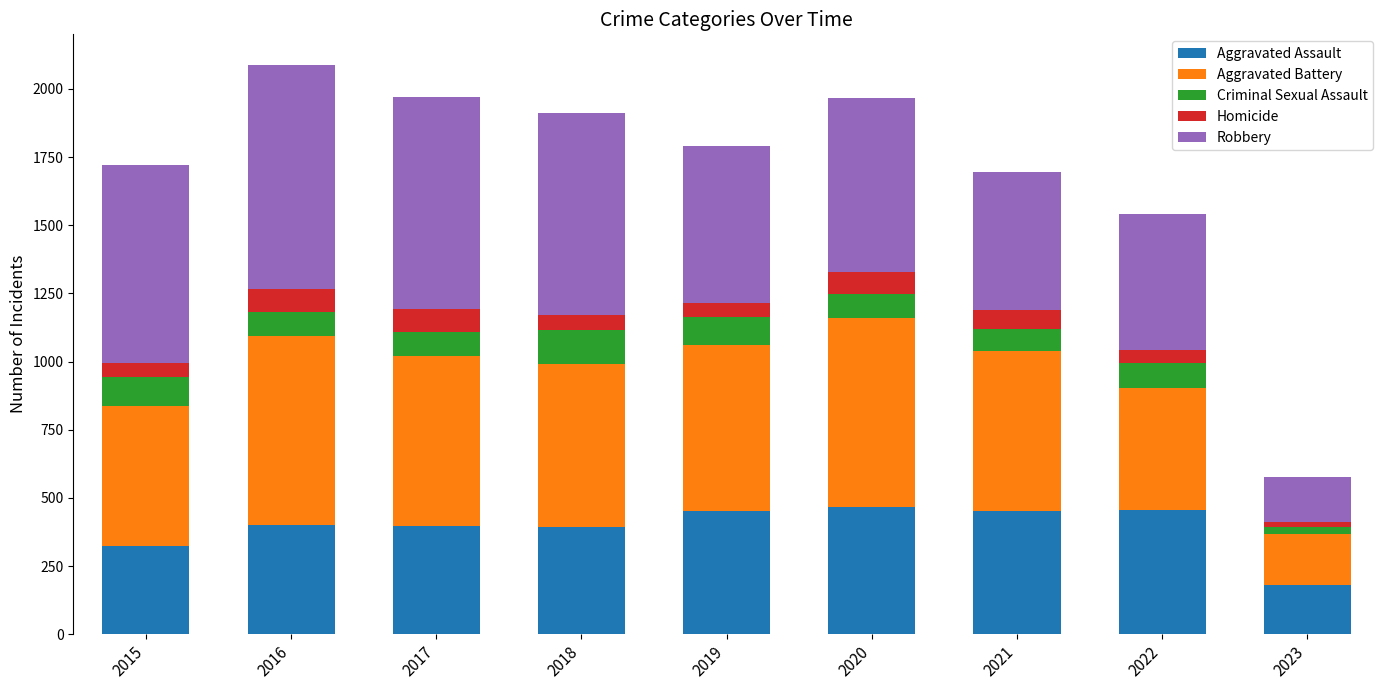

What is the total value across all series at 2019?

1792